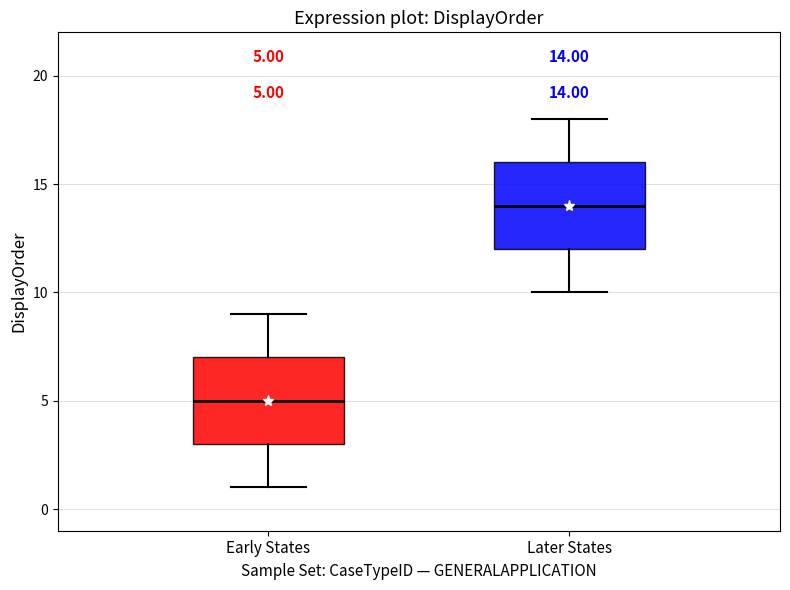

Which box has the highest median line?

Later States